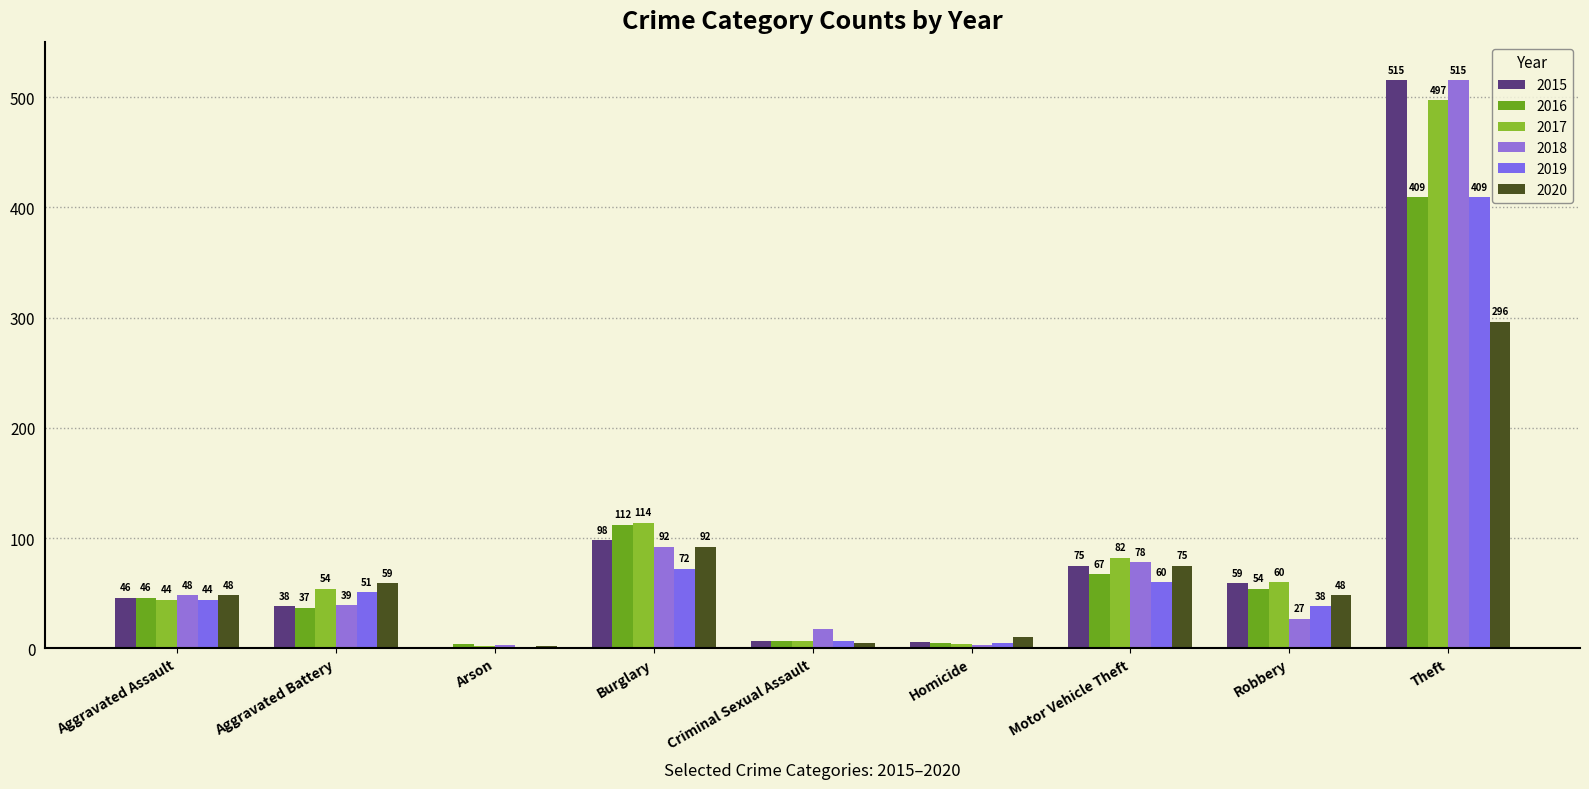

Rank the series at Burglary from highest to lowest value.

2017, 2016, 2015, 2018, 2020, 2019